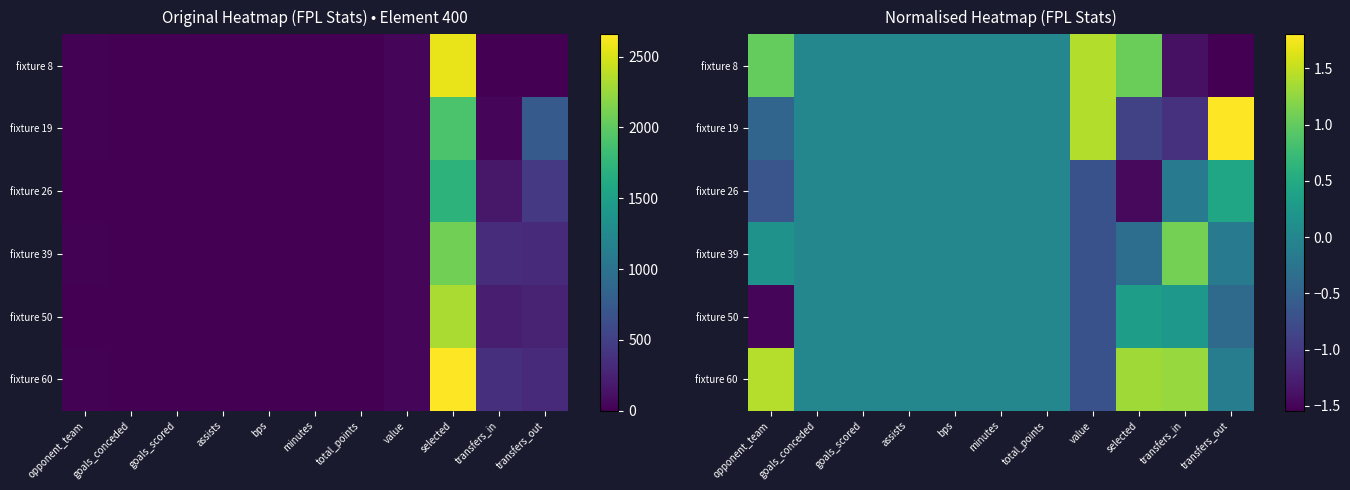

At which category is the sum across all series the highest?

selected